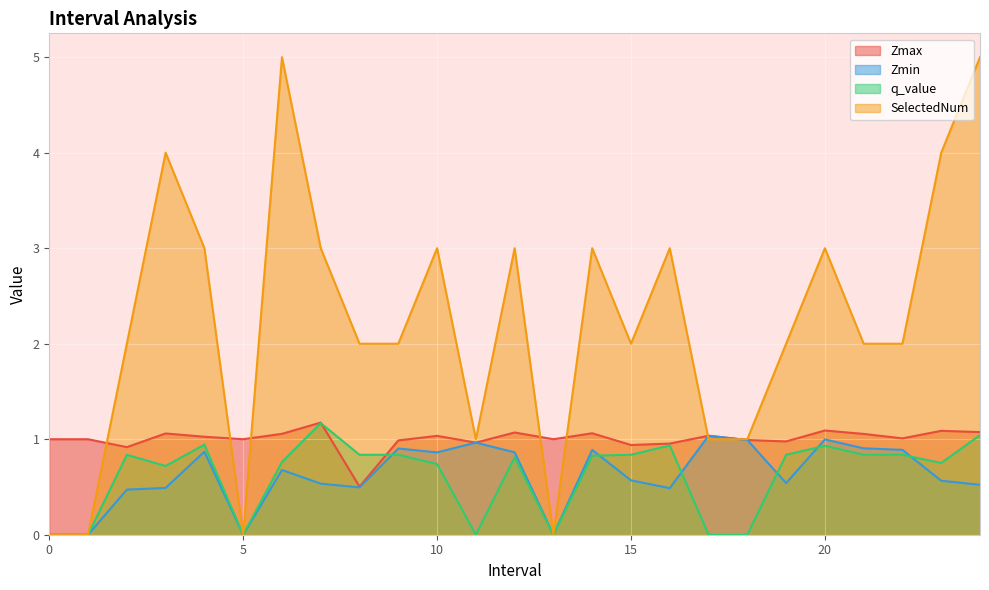

List the labels in order of q_value value, smallest first.

0, 1, 5, 11, 13, 17, 18, 3, 10, 23, 6, 12, 14, 2, 8, 9, 15, 19, 21, 22, 20, 16, 4, 24, 7